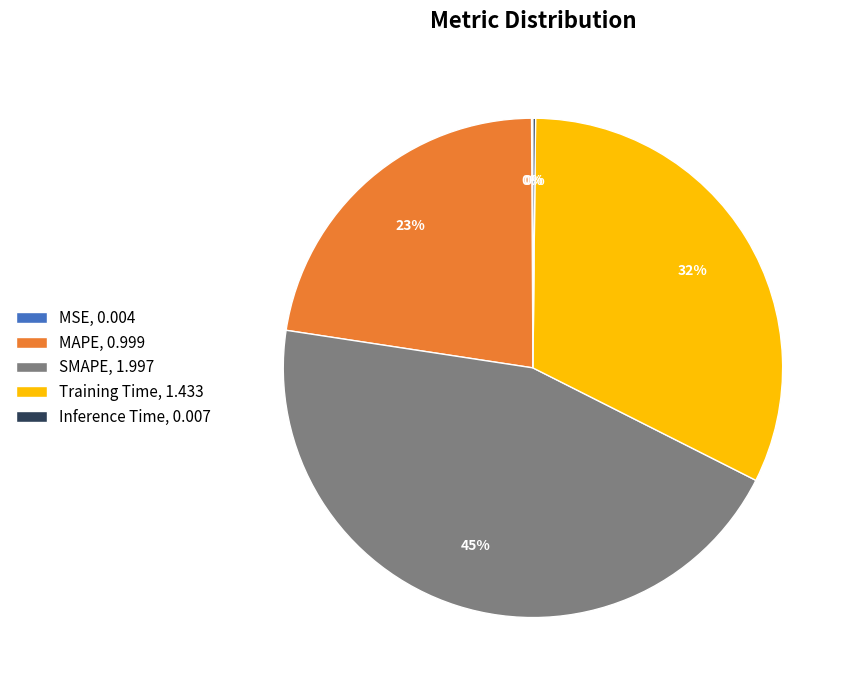

Does any single category account for the majority?

No